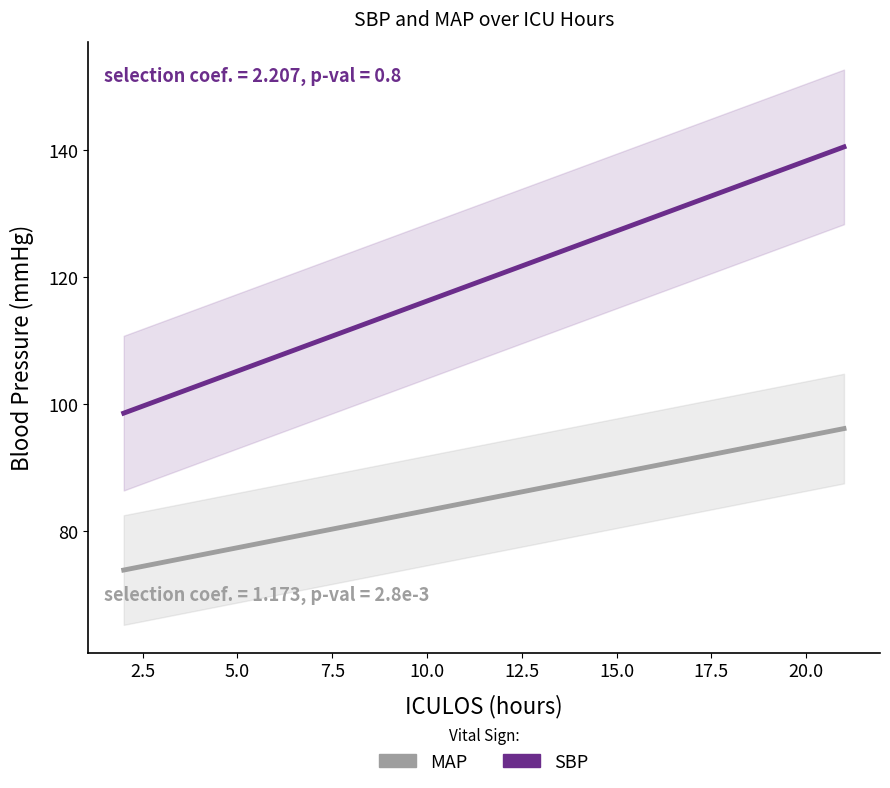

What is the minimum value shown in the chart?

73.9